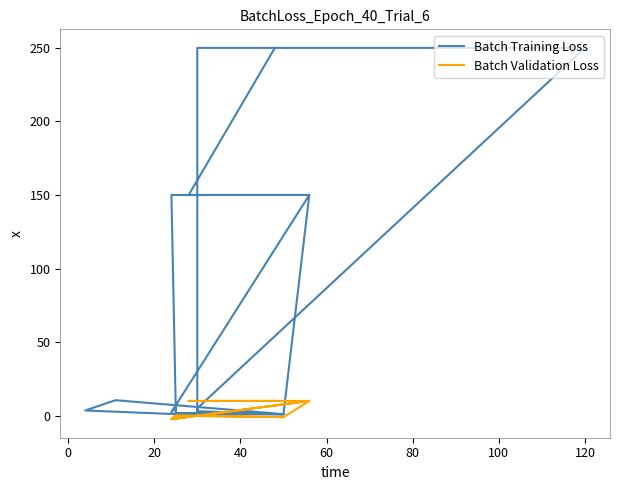

True or false: the data has more than 0 interior local peaks.

True